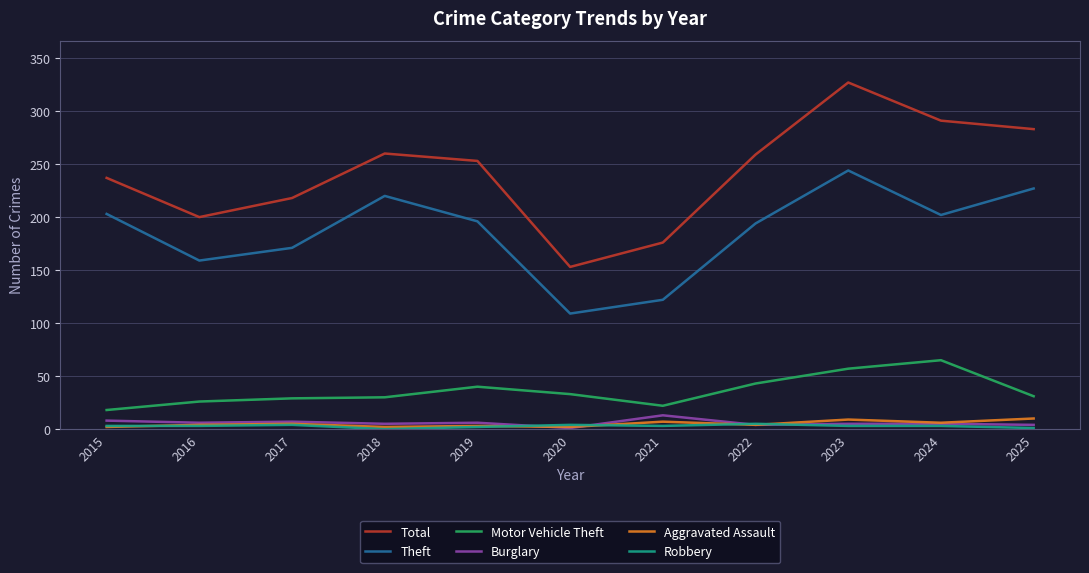

Does the chart have visible grid lines?

Yes